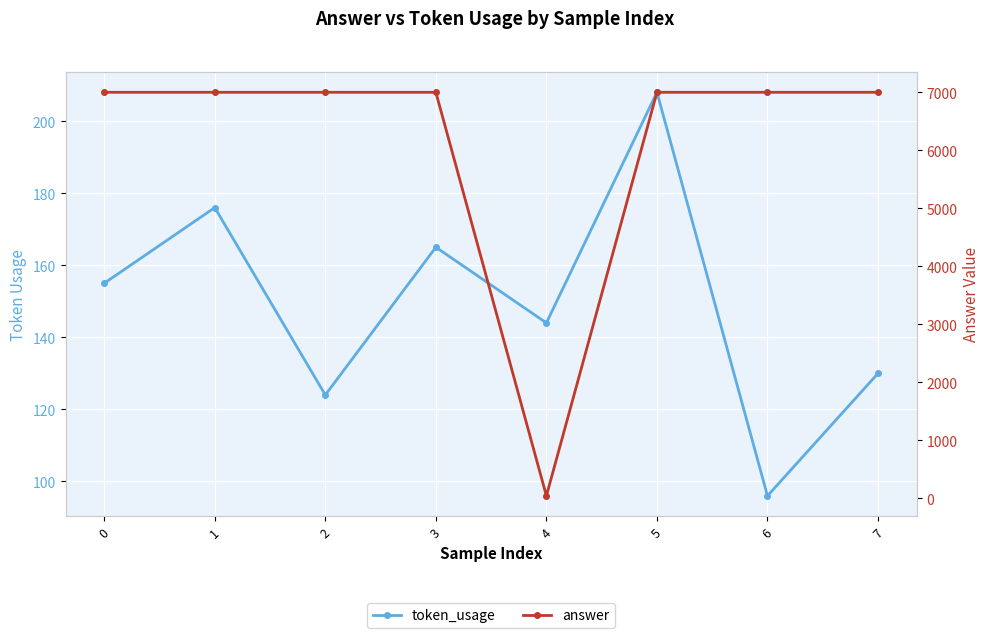

After their last crossing, which series has the higher values: answer or token_usage?

answer